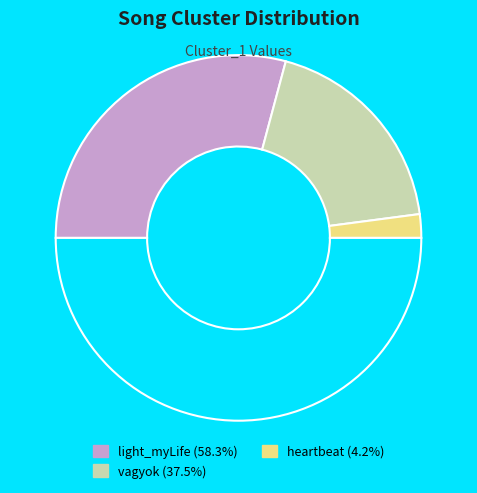

How many segments does this pie chart have?

4